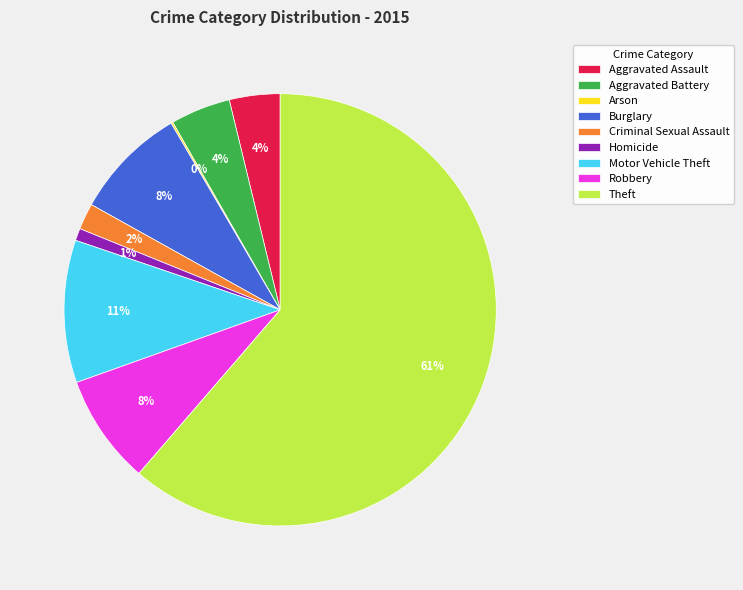

To the nearest percent, what is the combined percentage of Aggravated Assault and Burglary?

12%